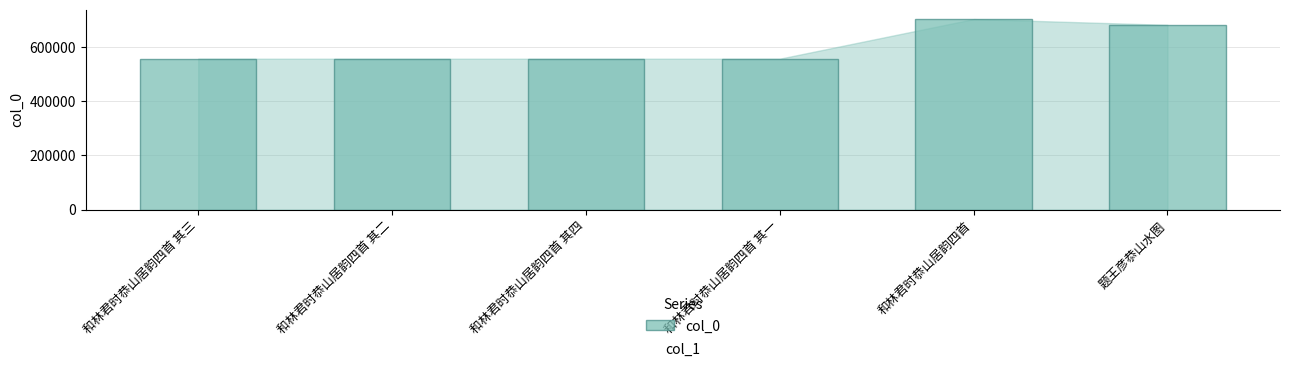

True or false: the data shows 680039 at 题王彦恭山水图.

True